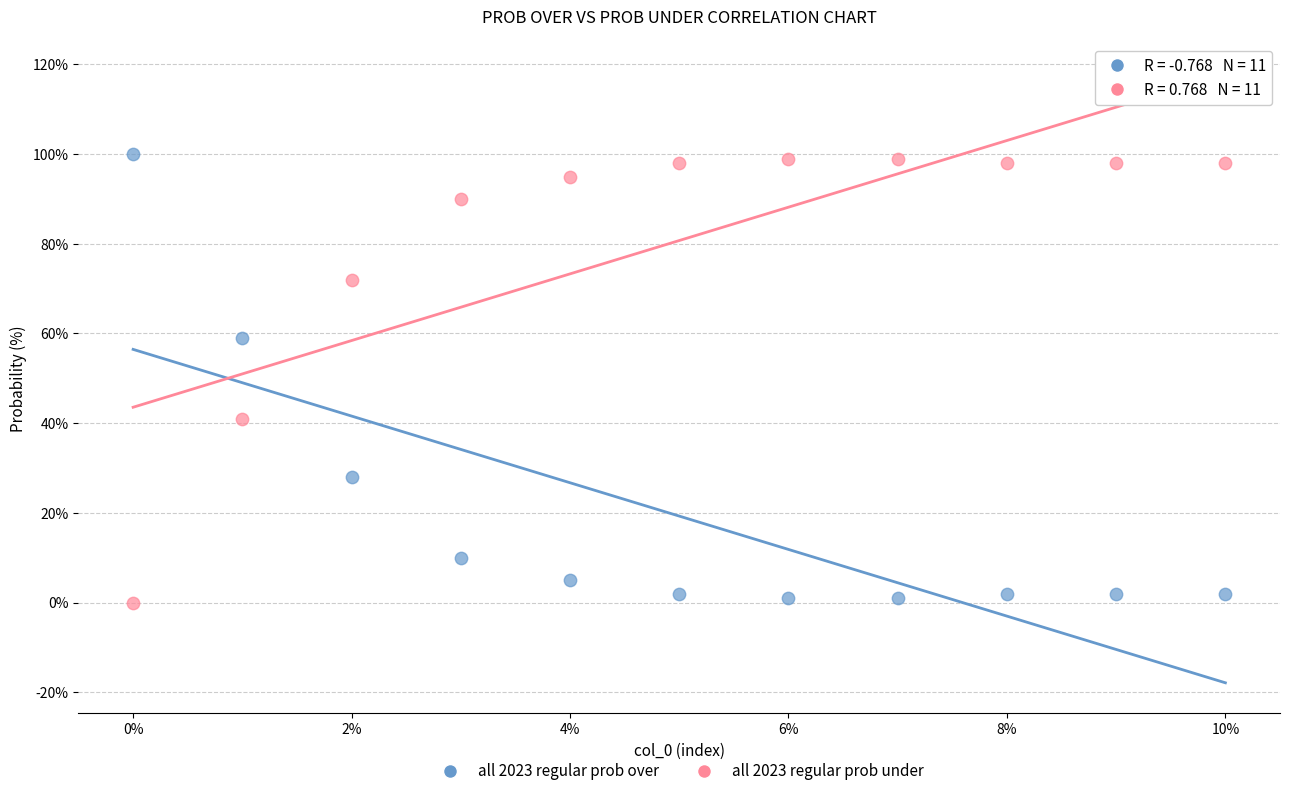

Across all data points, what is the range of Y values (max minus min)?

100